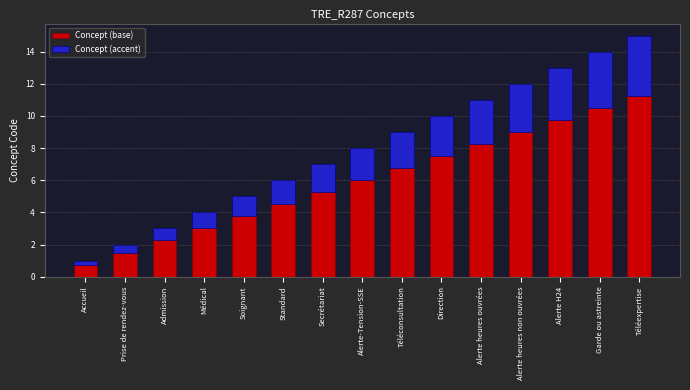

What is the total value across all series at Alerte-Tension-SSE?

8.0